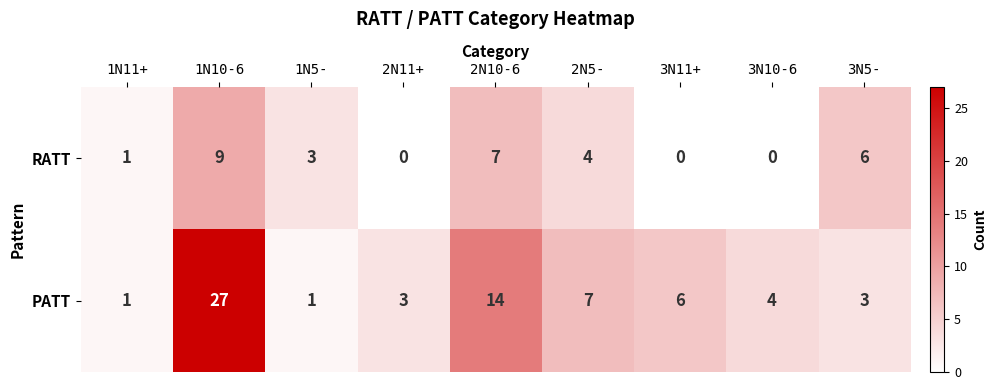

List the series in order of their overall mean, lowest first.

RATT, PATT